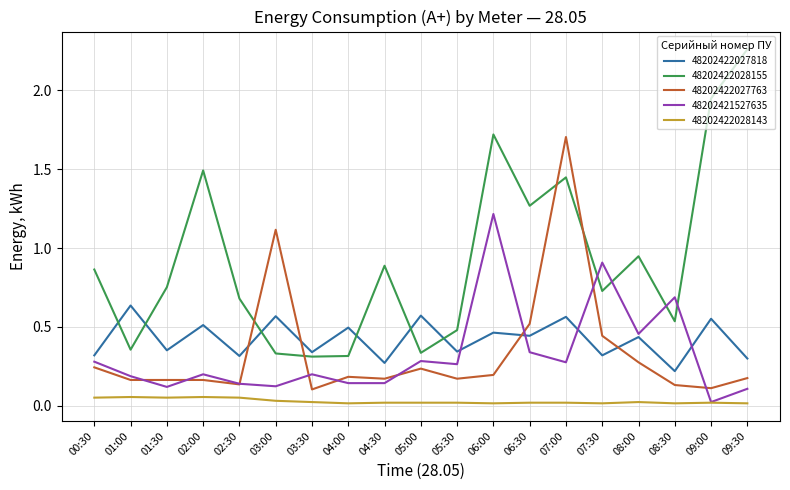

Is it true that 48202421527635 equals 0.1 at 03:00?

True